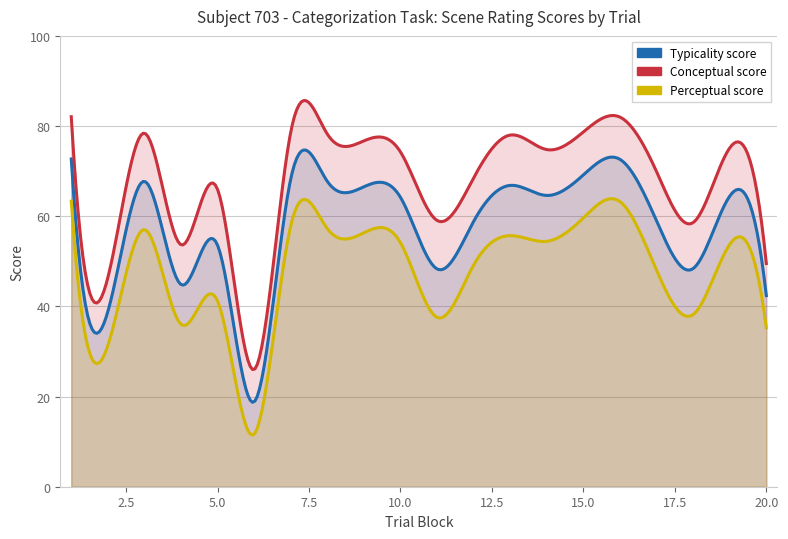

How many data points in typicality are above 64?

11